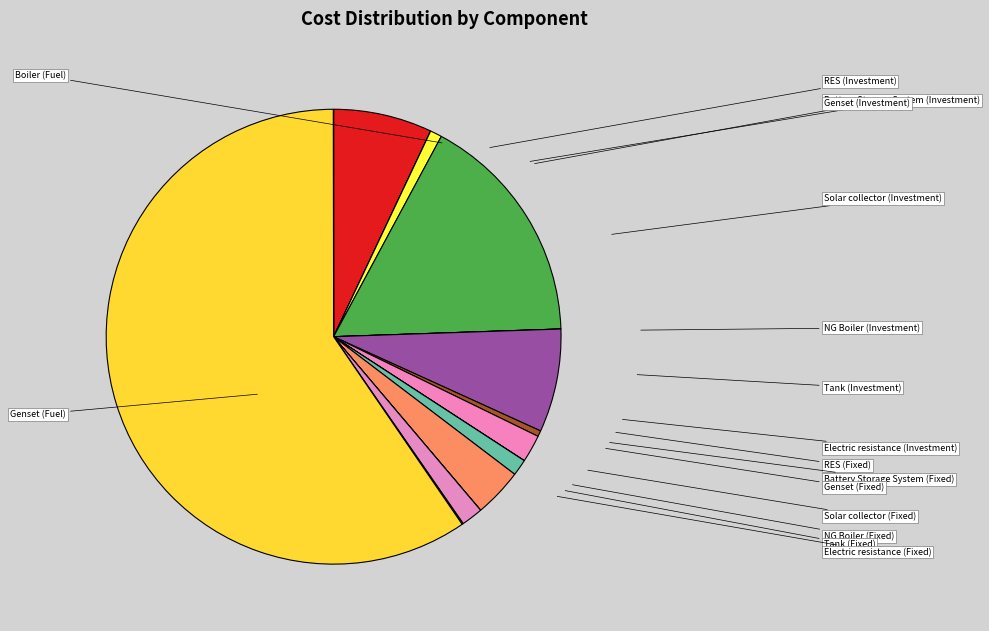

To the nearest percent, what is the average slice percentage?

6%